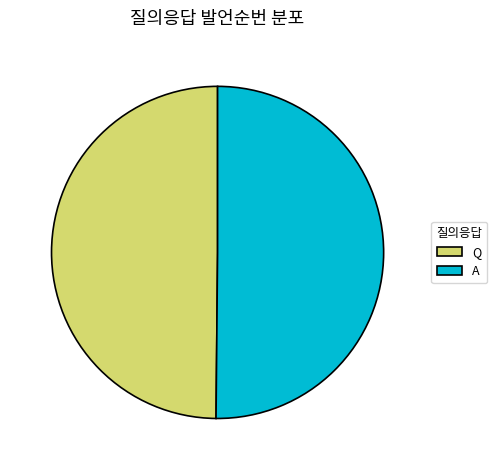

Is it true that A is 41% of the pie?

False